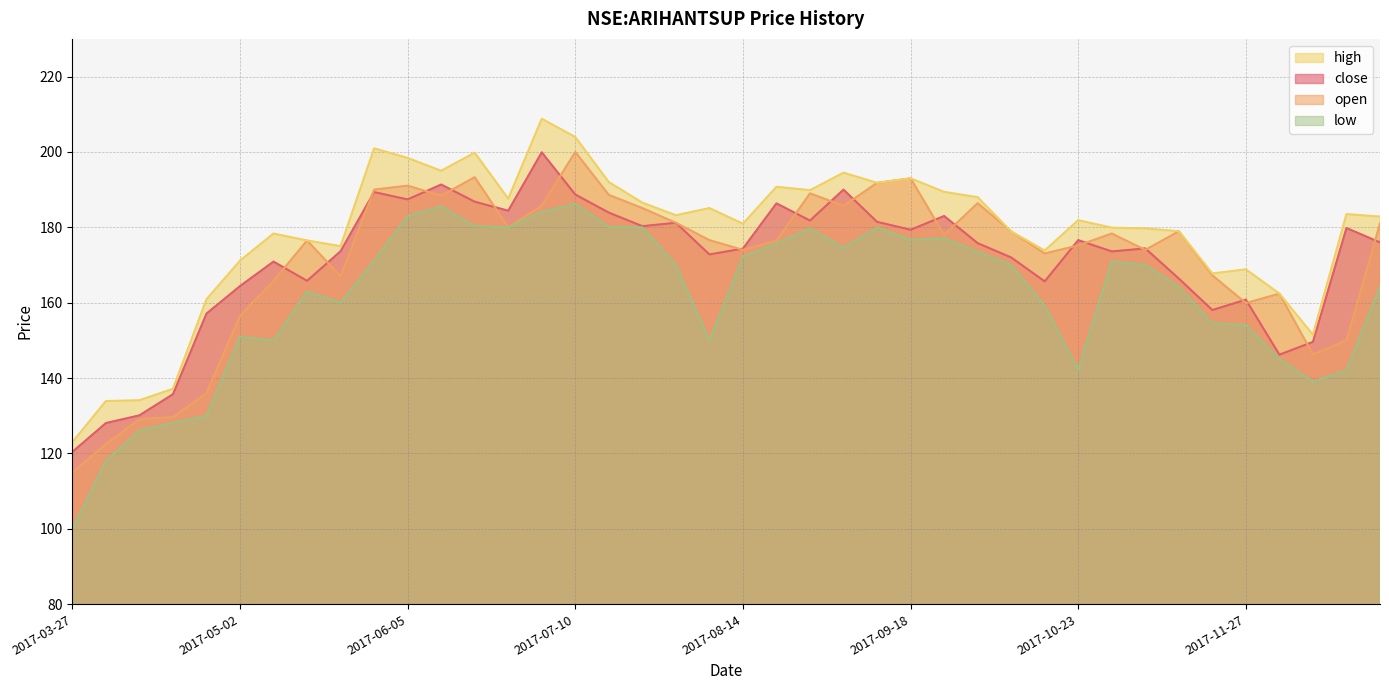

Reading left to right, list all the values displayed in this chart.

close: 120.4	128.1	130.1	135.7	157.1	164.4	170.9	165.8	173.6	189.4	187.4	191.4	186.8	184.4	199.9	188.7	183.9	180.3	181.2	172.8	174.4	186.4	181.8	190.0	181.4	179.4	183.0	175.8	172.0	165.6	176.6	173.6	174.4	166.4	158.1	160.8	146.2	149.6	179.8	176.0
open: 115.0	122.5	129.1	129.6	136.0	156.5	165.8	176.5	167.0	190.0	191.1	188.4	193.3	180.0	185.8	200.0	188.6	185.1	181.2	176.6	174.0	176.4	189.0	185.7	191.8	193.0	178.0	186.4	178.9	173.1	175.2	178.4	174.0	178.9	167.2	159.9	162.4	146.2	150.0	181.0
high: 123.0	133.9	134.1	137.1	160.9	171.1	178.4	176.5	175.0	200.9	198.4	195.0	199.8	187.6	208.8	203.9	192.0	186.6	183.2	185.1	180.9	190.8	189.9	194.5	191.8	193.0	189.4	188.0	178.9	173.9	181.9	179.9	179.7	178.9	167.8	168.9	162.4	151.5	183.5	182.9
low: 100.0	118.0	126.1	128.1	130.0	151.0	150.0	163.0	160.0	171.2	183.0	185.6	180.3	180.0	184.1	186.2	180.1	180.0	170.1	150.0	172.2	175.7	179.7	174.6	179.9	176.7	177.1	173.5	170.0	159.2	142.2	171.0	170.0	164.2	154.6	154.1	145.1	139.0	142.1	164.2